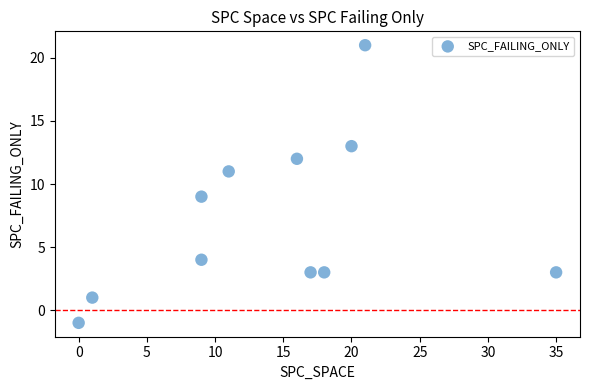

What is the range of Y values (max minus min)?

22